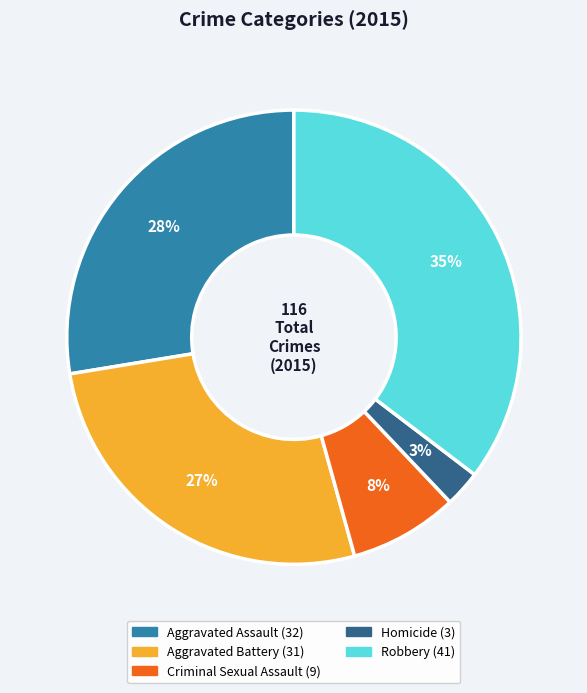

True or false: Homicide accounts for 3% of the total.

True